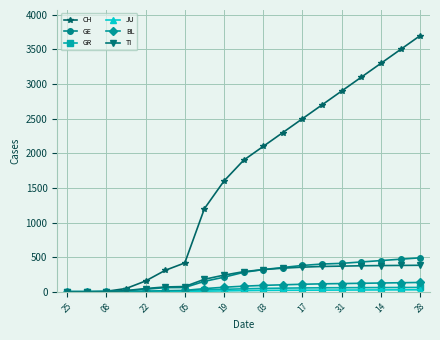

Which series has the largest range (max minus min)?

CH